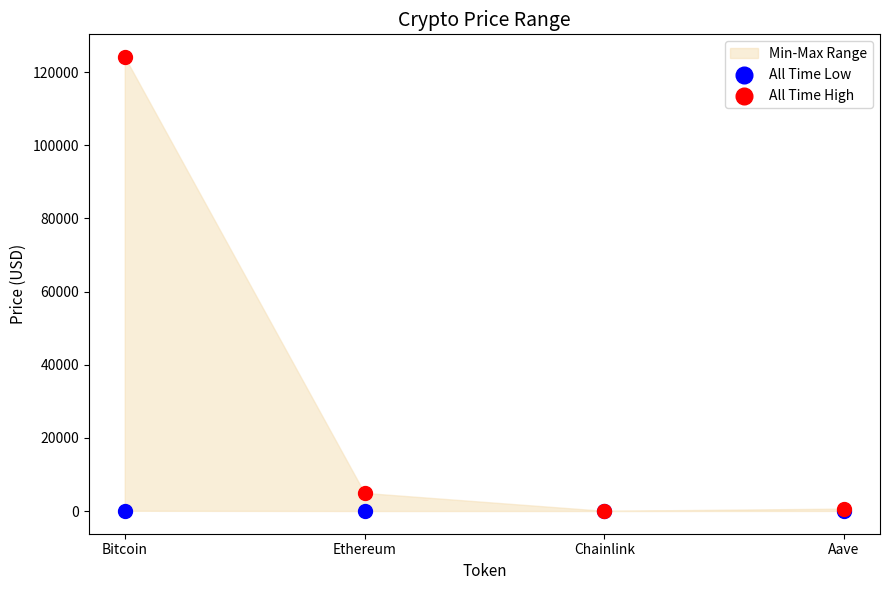

Across all series, what Y value is closest to 62064?

4946.1